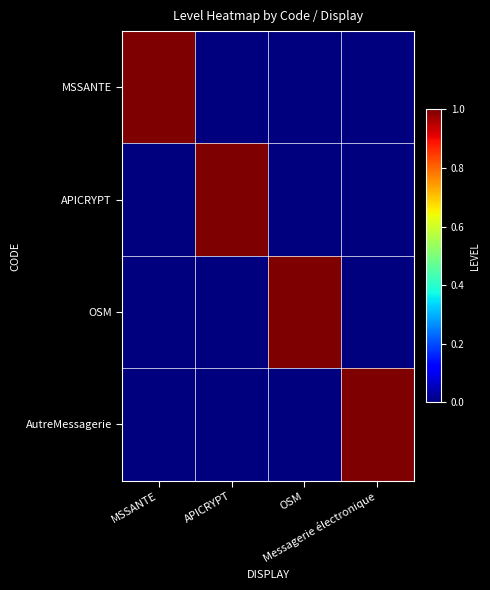

Between APICRYPT and Messagerie électronique, which is larger?

APICRYPT